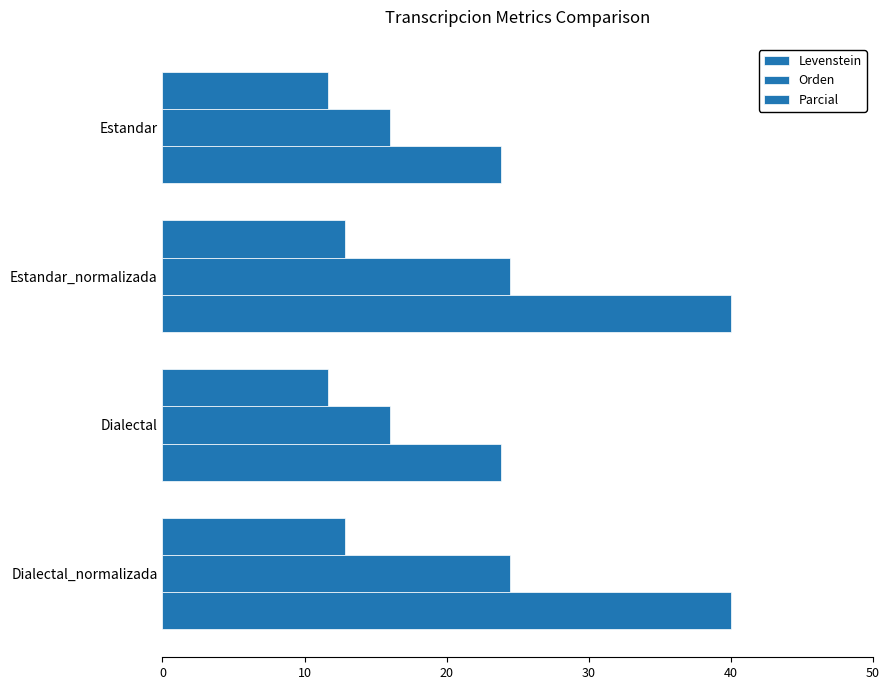

How many data points does each series have?

4